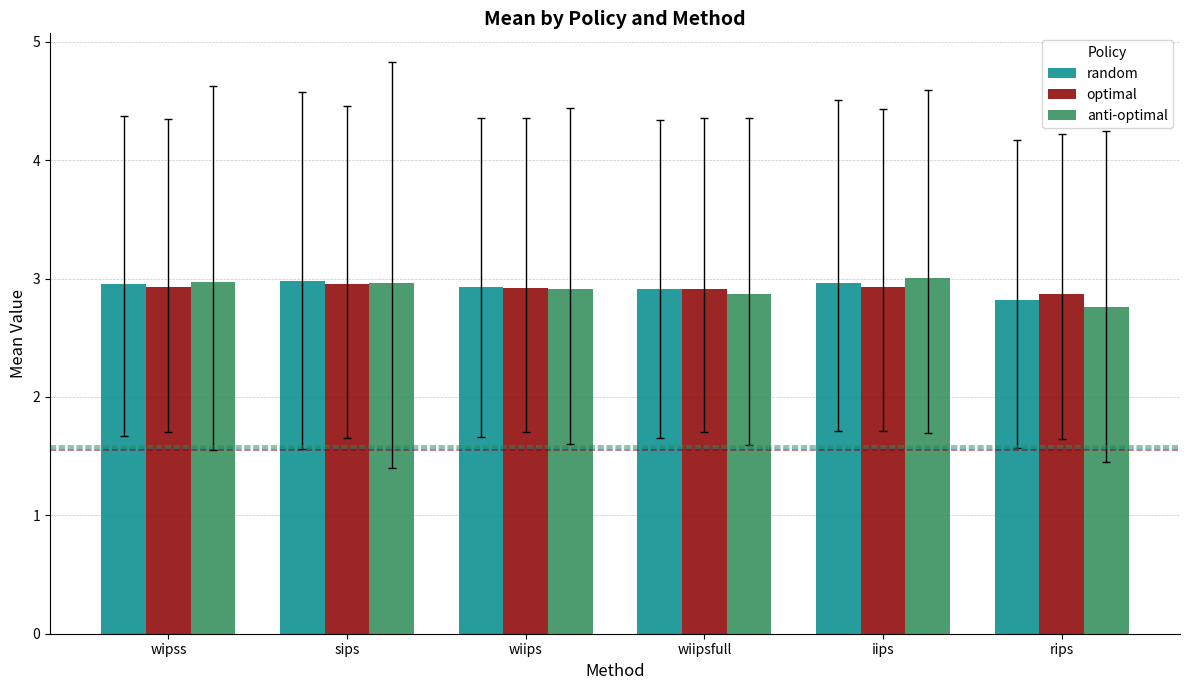

Is it true that random equals 2.9 at wiipsfull?

True